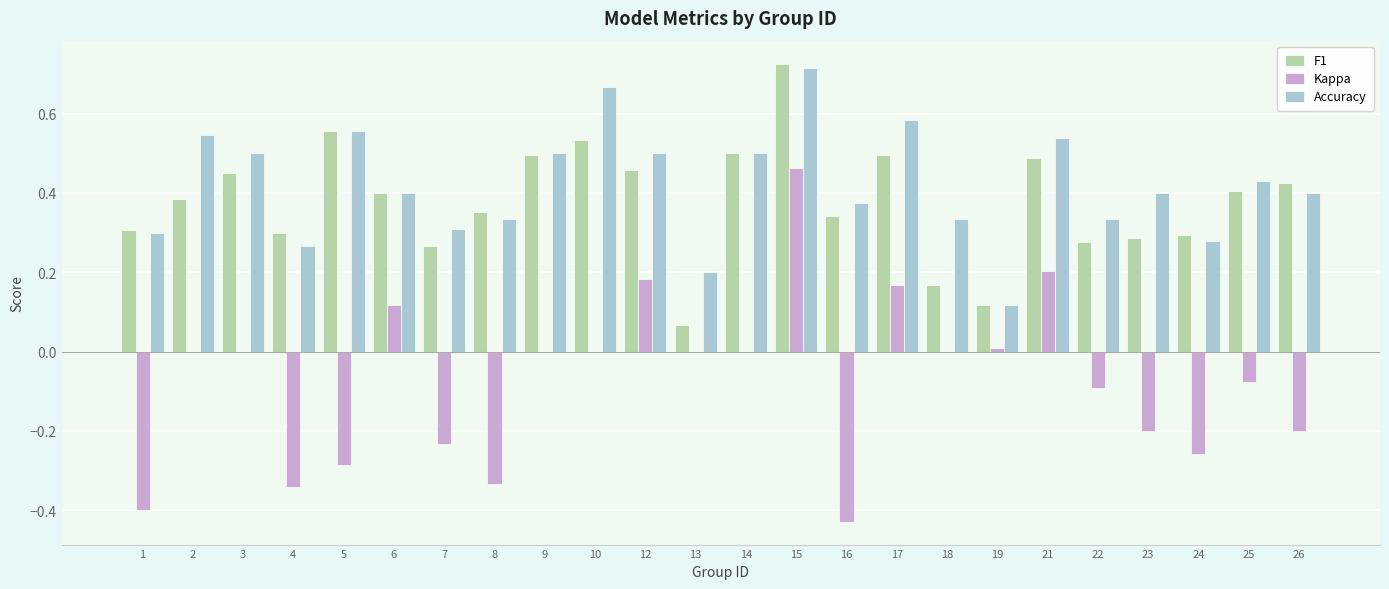

What is the sum of all F1 values?

9.1